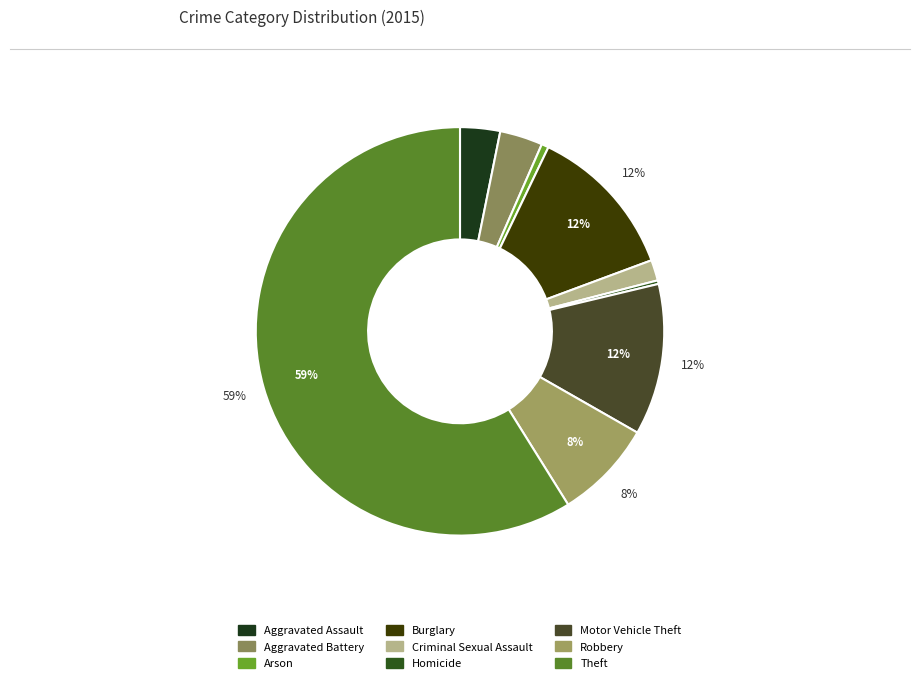

Which category has the smallest portion of the pie?

Homicide